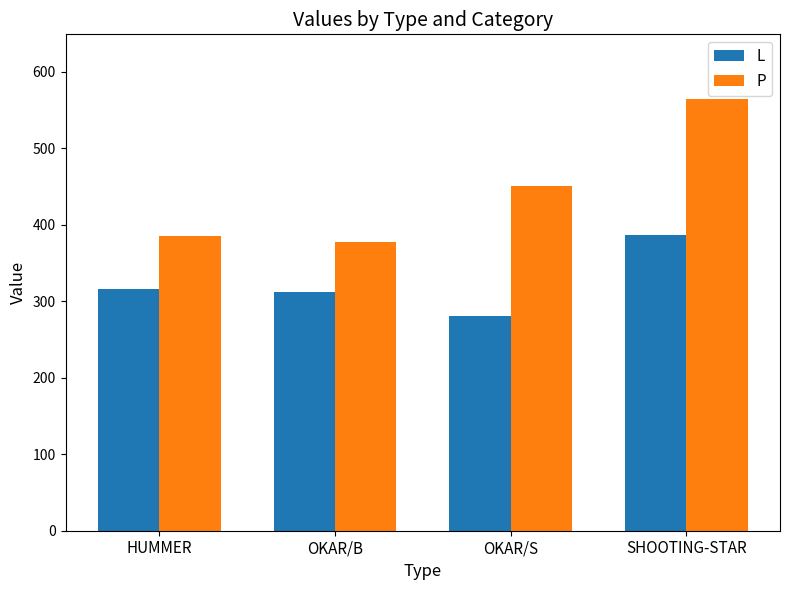

What value does the P series have at SHOOTING-STAR, to the nearest 5?

565